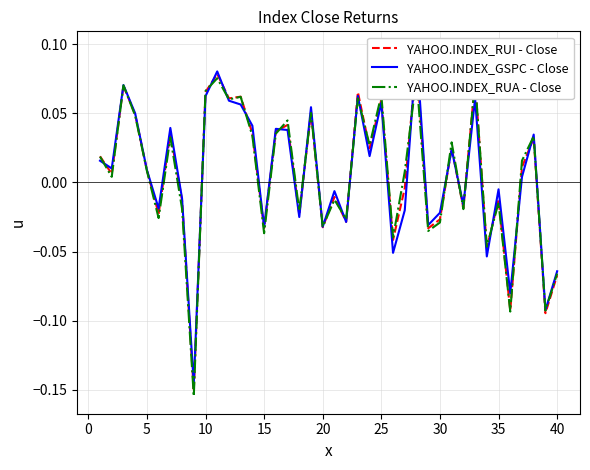

True or false: YAHOO.INDEX_RUI - Close and YAHOO.INDEX_GSPC - Close intersect in this chart.

True